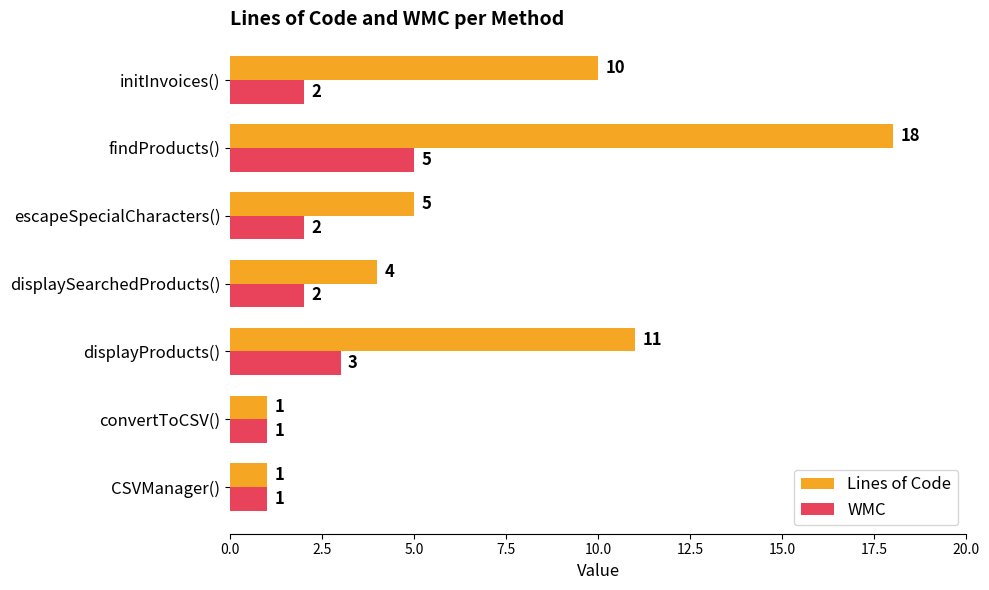

What is the sum of the WMC values at escapeSpecialCharacters() and initInvoices()?

4